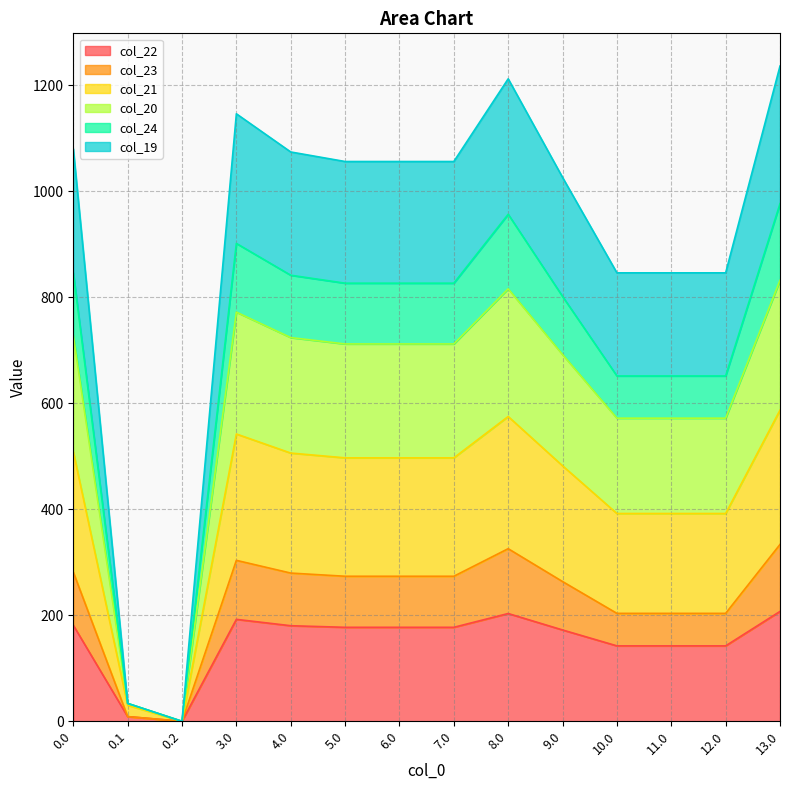

Which series changed the most between 9.0 and 12.0?

col_19